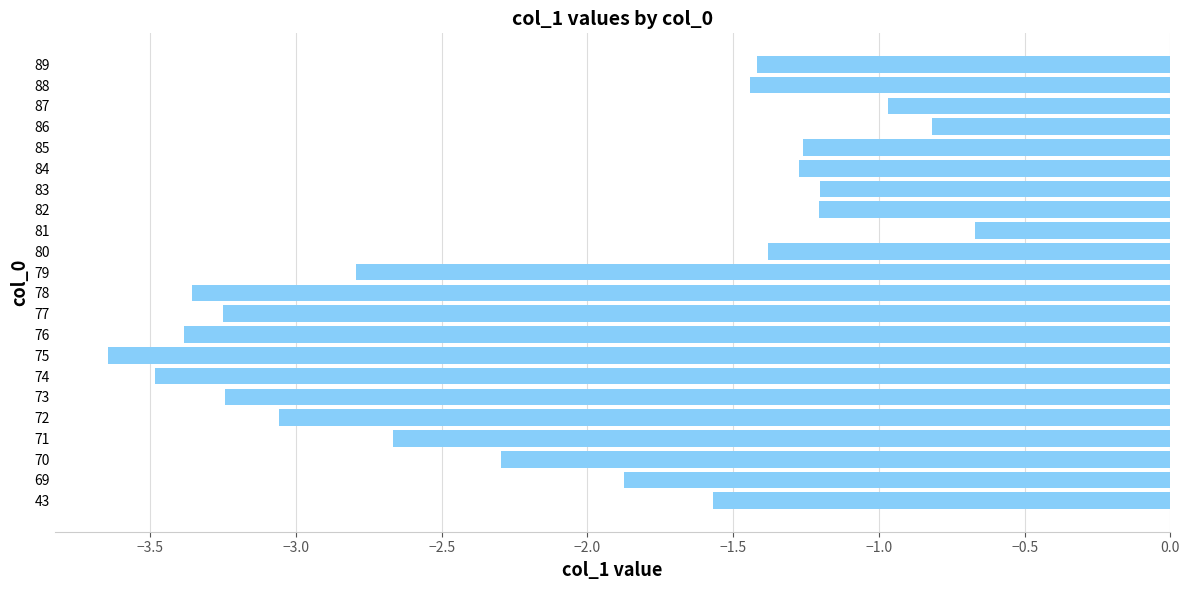

How many bars are there in total?

22